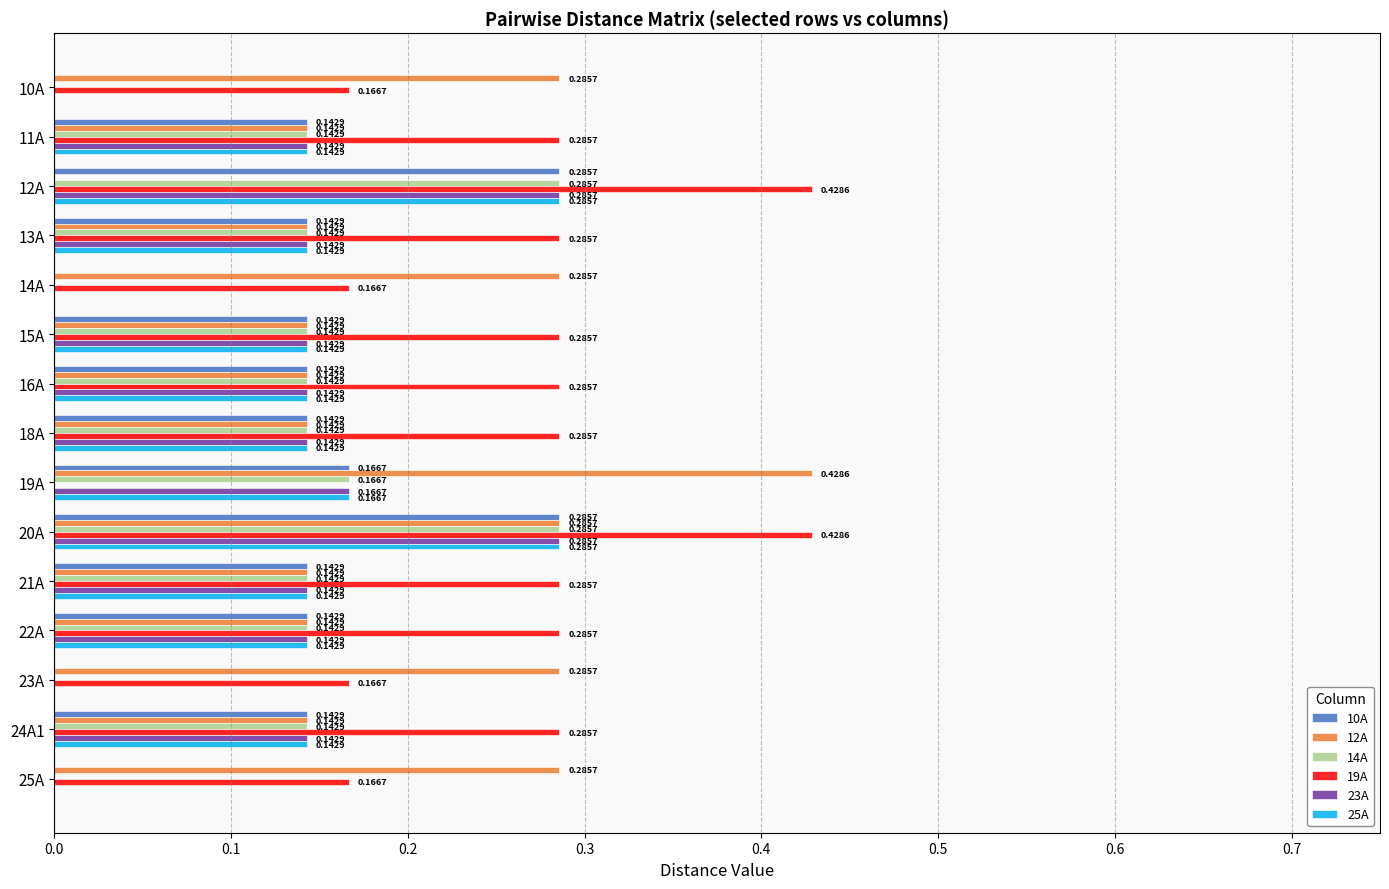

At which category is the sum across all series the highest?

20A